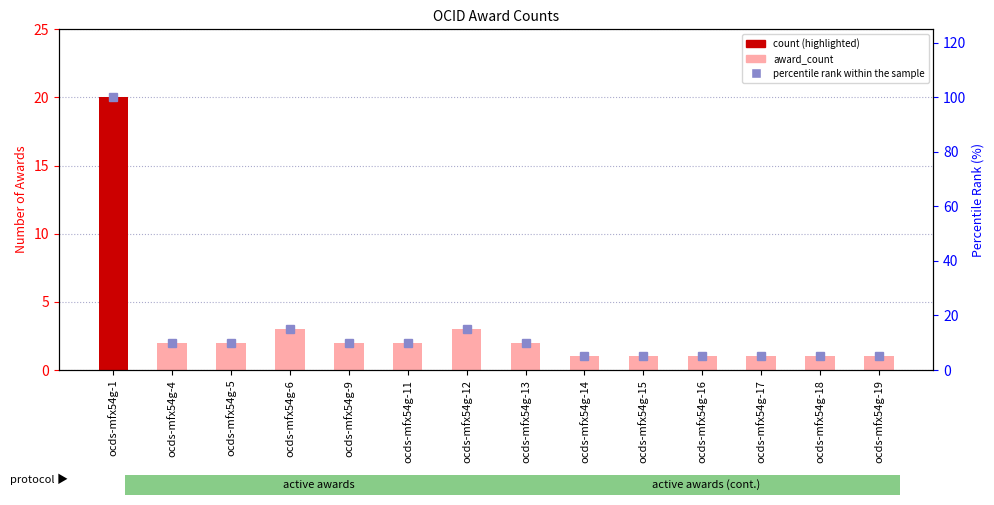

Reading right to left, transcribe all the data shown in this chart.

award_count: 1	1	1	1	1	1	2	3	2	2	3	2	2	20
percentile rank within the sample: 5	5	5	5	5	5	10	15	10	10	15	10	10	100